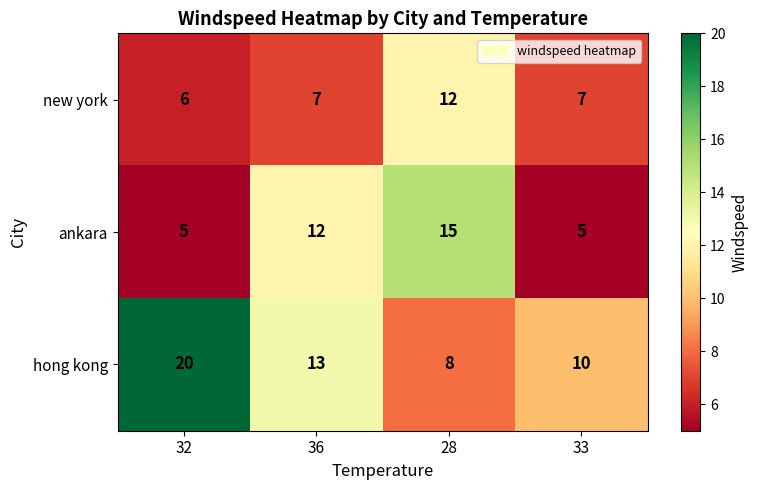

What is the difference between the maximum and minimum values in the ankara series?

10